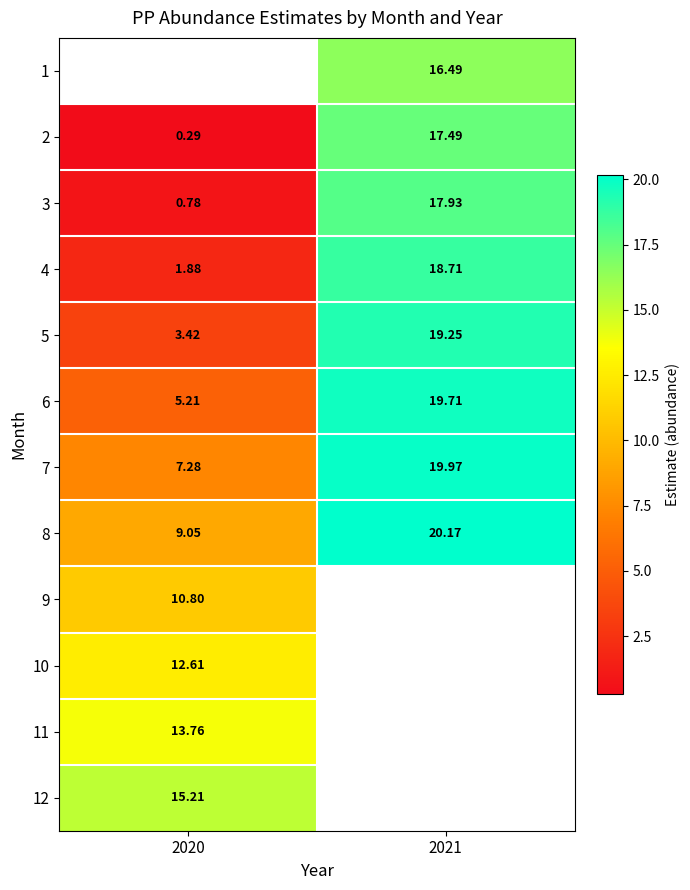

How many data points in 3 are less than 17?

1